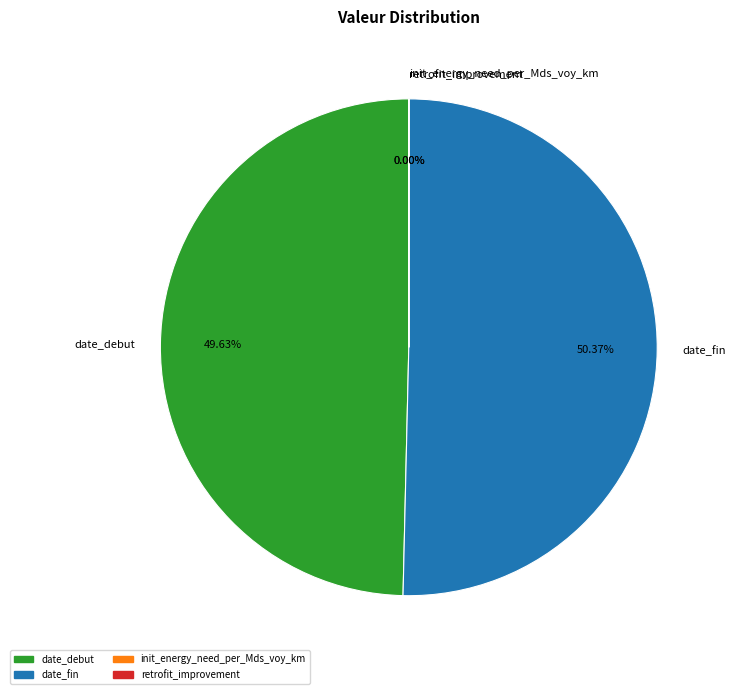

To the nearest percent, what is the difference between the date_debut and date_fin slice percentages?

1%